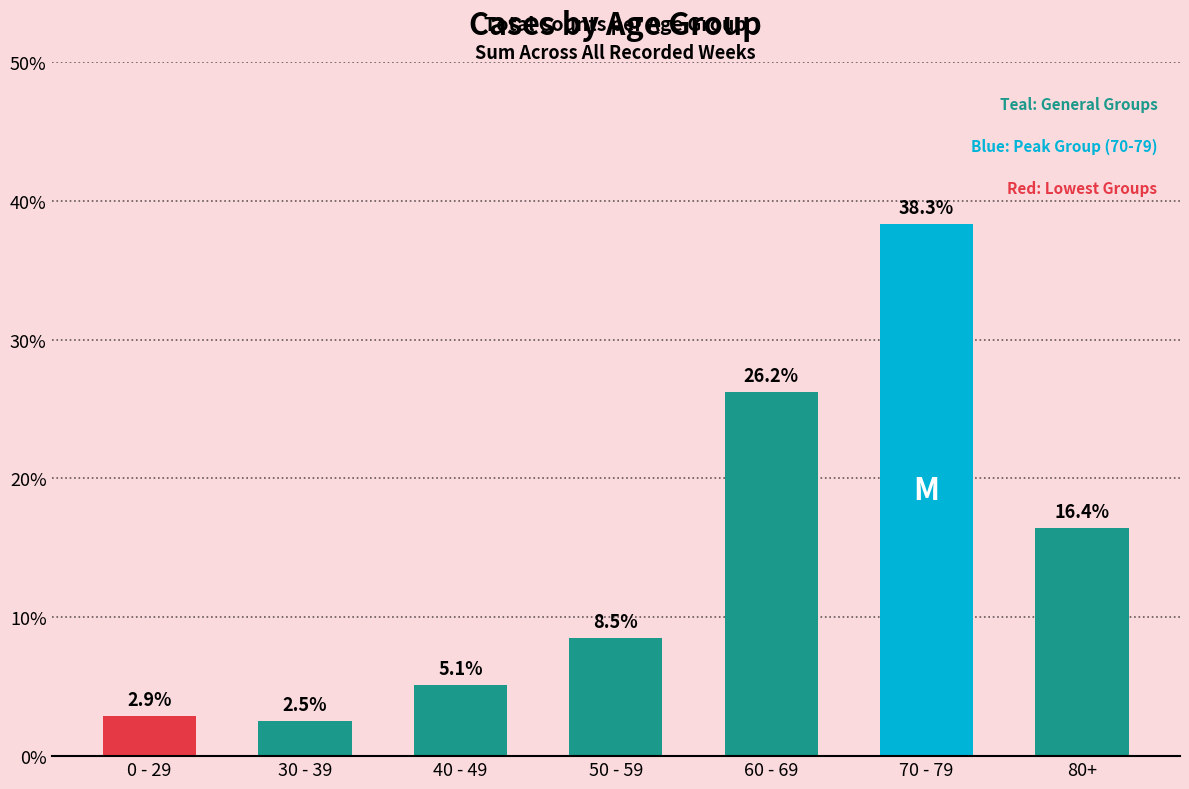

Reading right to left, list all the values displayed in this chart.

80+=16.4	70 - 79=38.3	60 - 69=26.2	50 - 59=8.5	40 - 49=5.1	30 - 39=2.5	0 - 29=2.9